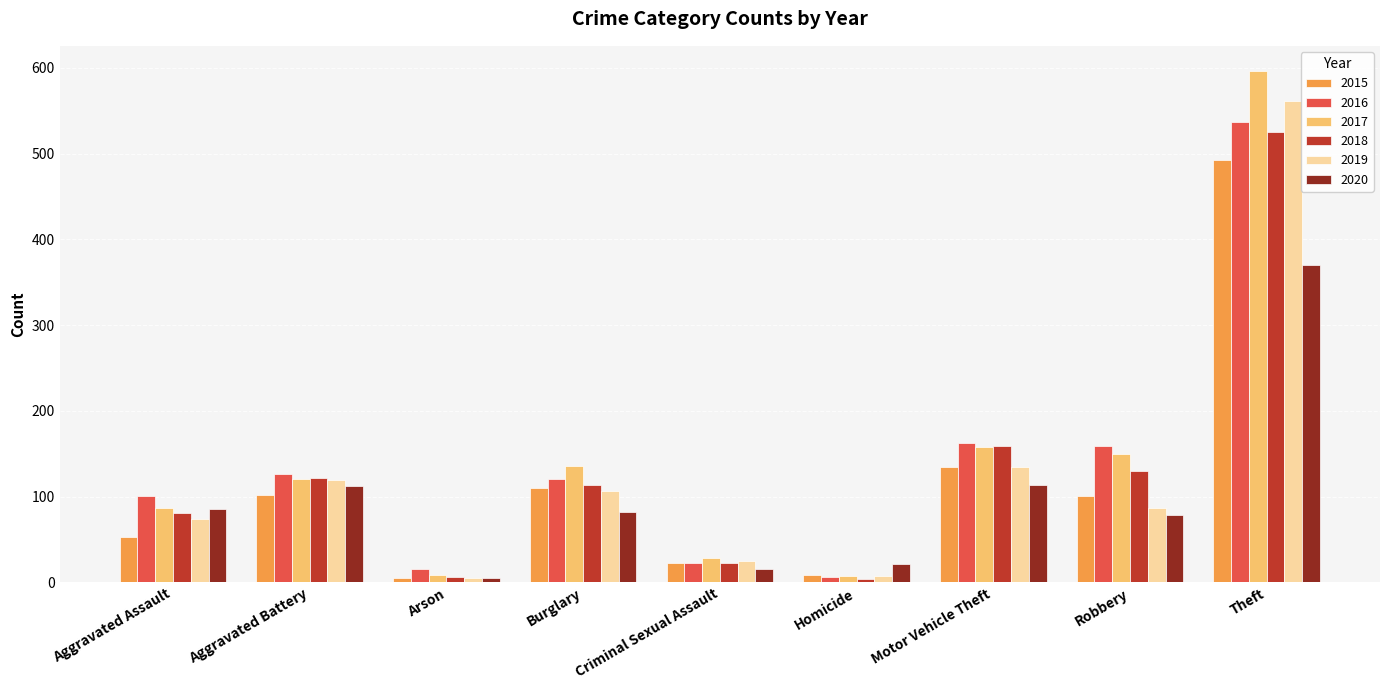

Which category has the lowest value in the 2020 series?

Arson